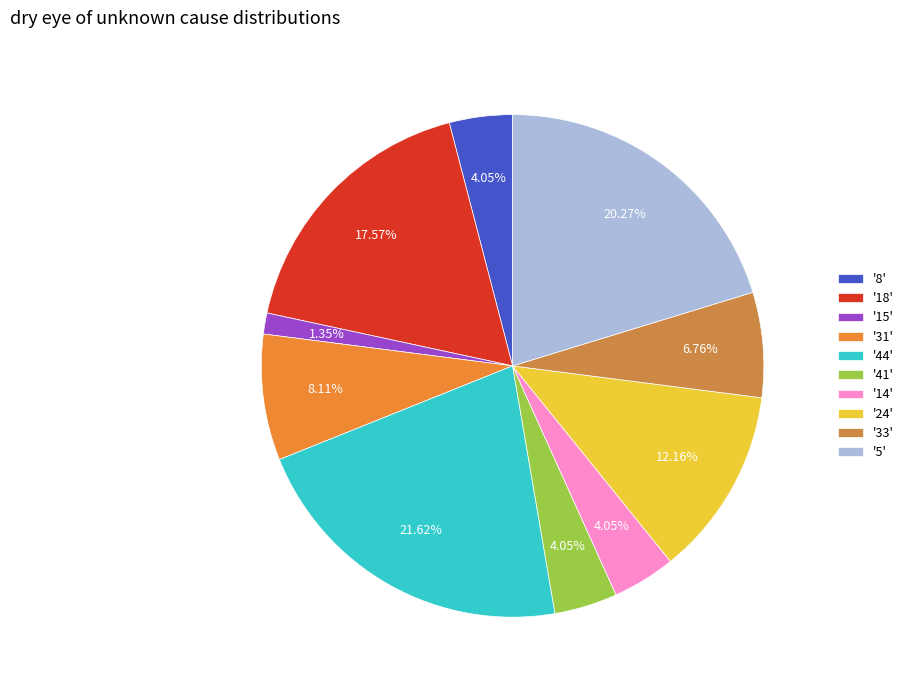

Which category has the biggest portion of the pie?

'44'